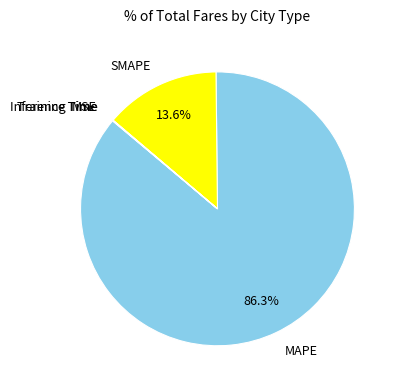

What percentage is the SMAPE slice, to the nearest percent?

14%